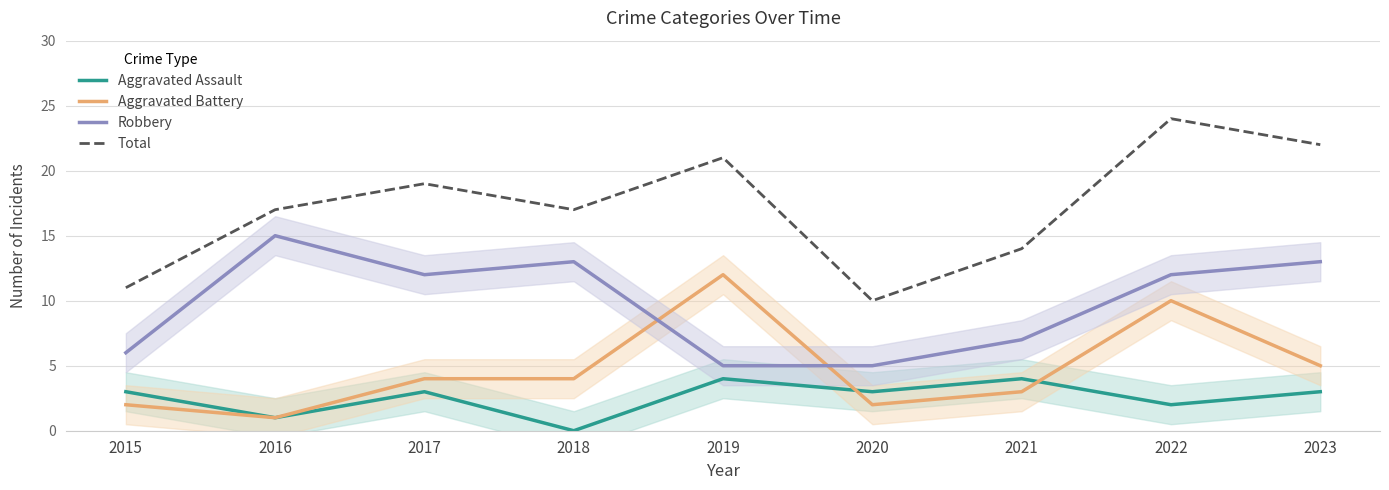

Which category has the highest value across all series?

2022